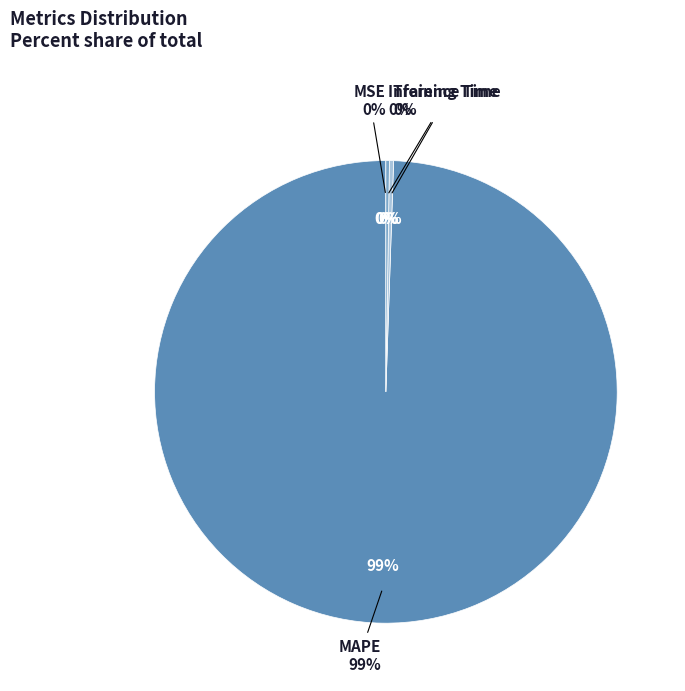

How many segments does this pie chart have?

4